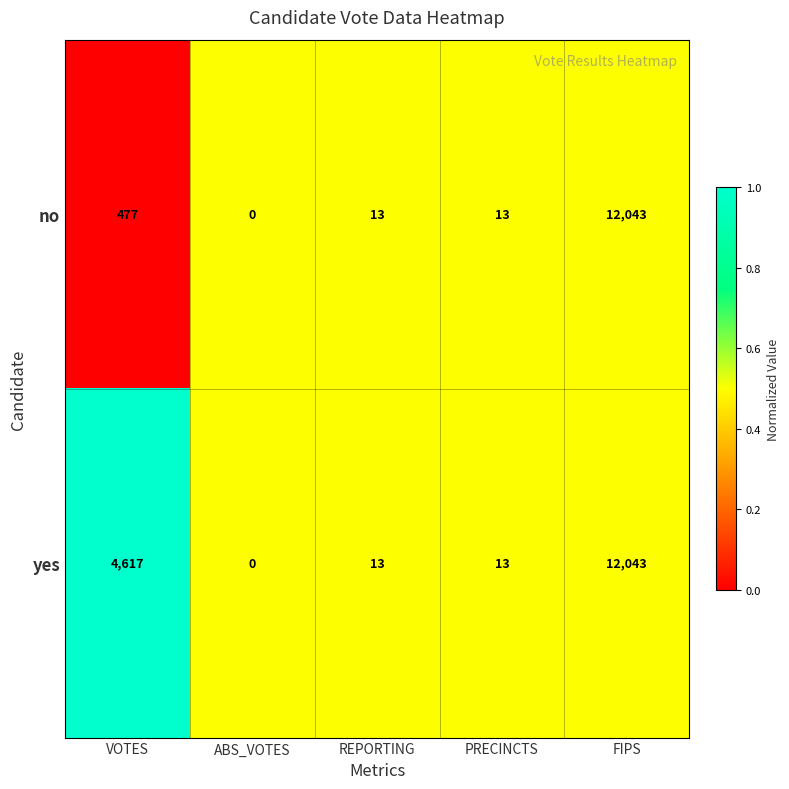

What is the sum of all no values?

12546